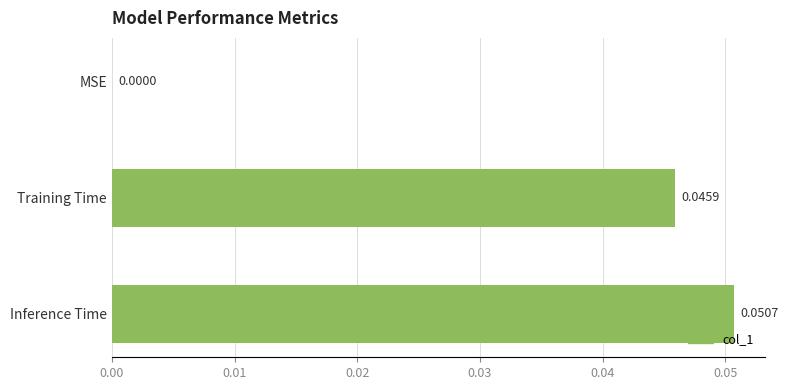

Where is the data nearest to the value 0?

MSE